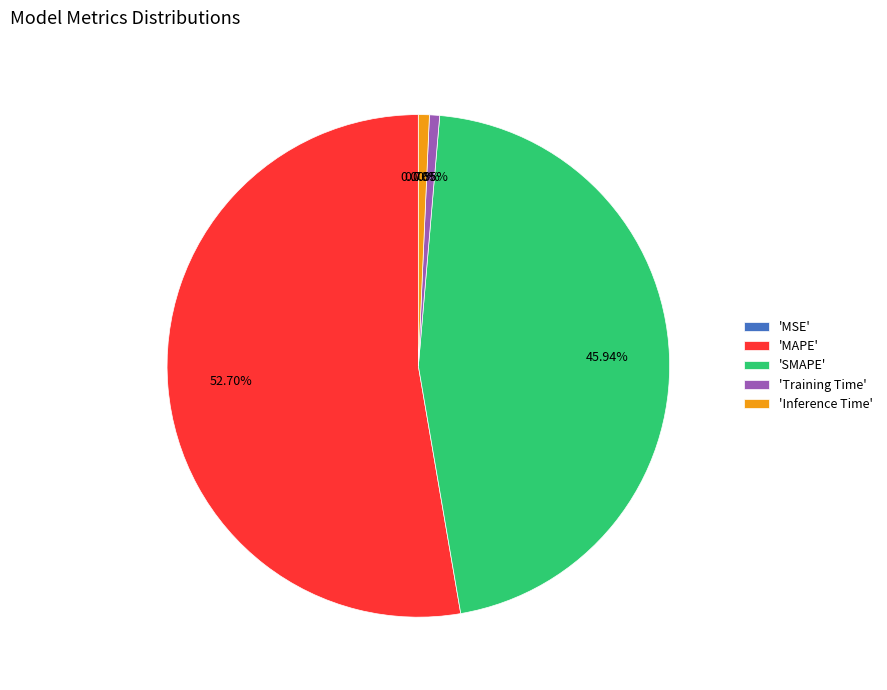

Which has a higher value, 'Training Time' or 'MAPE'?

'MAPE'